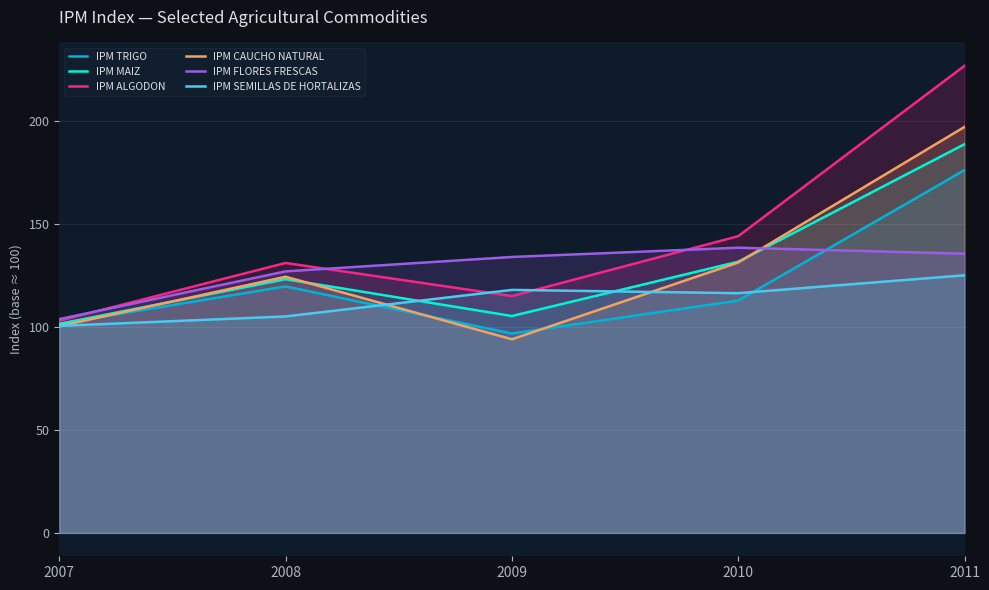

Reading left to right, what are all the values shown in this chart?

IPM TRIGO: 2007=101.6	2008=119.8	2009=96.9	2010=112.9	2011=176.3
IPM MAIZ: 2007=101.6	2008=123.3	2009=105.4	2010=131.8	2011=188.9
IPM ALGODON: 2007=103.1	2008=131.2	2009=115.1	2010=144.2	2011=227.0
IPM CAUCHO NATURAL: 2007=100.5	2008=124.5	2009=94.1	2010=131.4	2011=197.3
IPM FLORES FRESCAS: 2007=103.9	2008=127.1	2009=134.1	2010=138.6	2011=135.7
IPM SEMILLAS DE HORTALIZAS: 2007=100.6	2008=105.2	2009=118.1	2010=116.5	2011=125.2